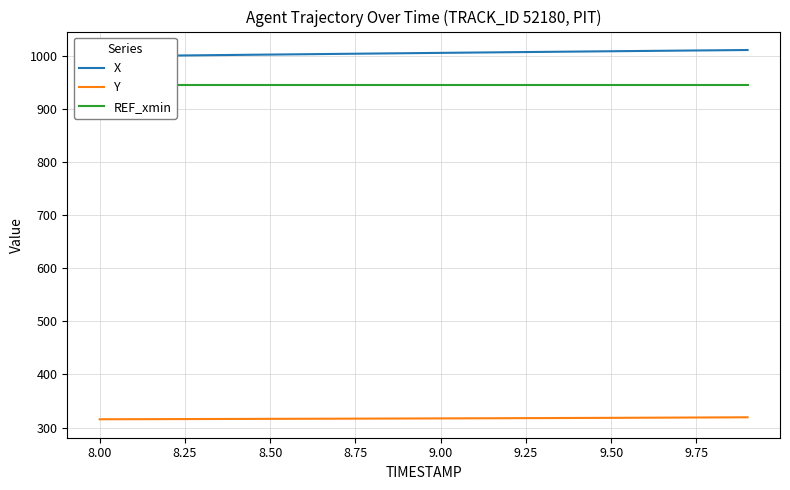

List the series in order of their peak value, highest first.

X, REF_xmin, Y